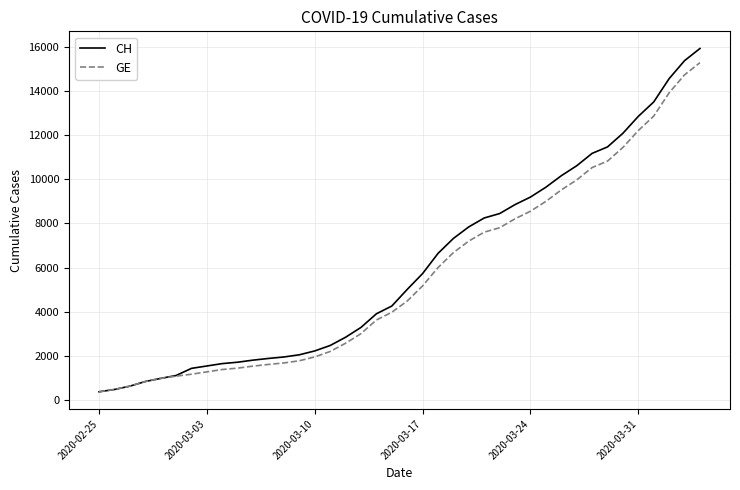

Which series has the widest spread of values?

CH